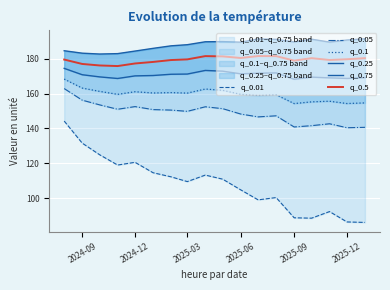

Is it true that q_0.5 equals 289.9 at 2024-12?

False